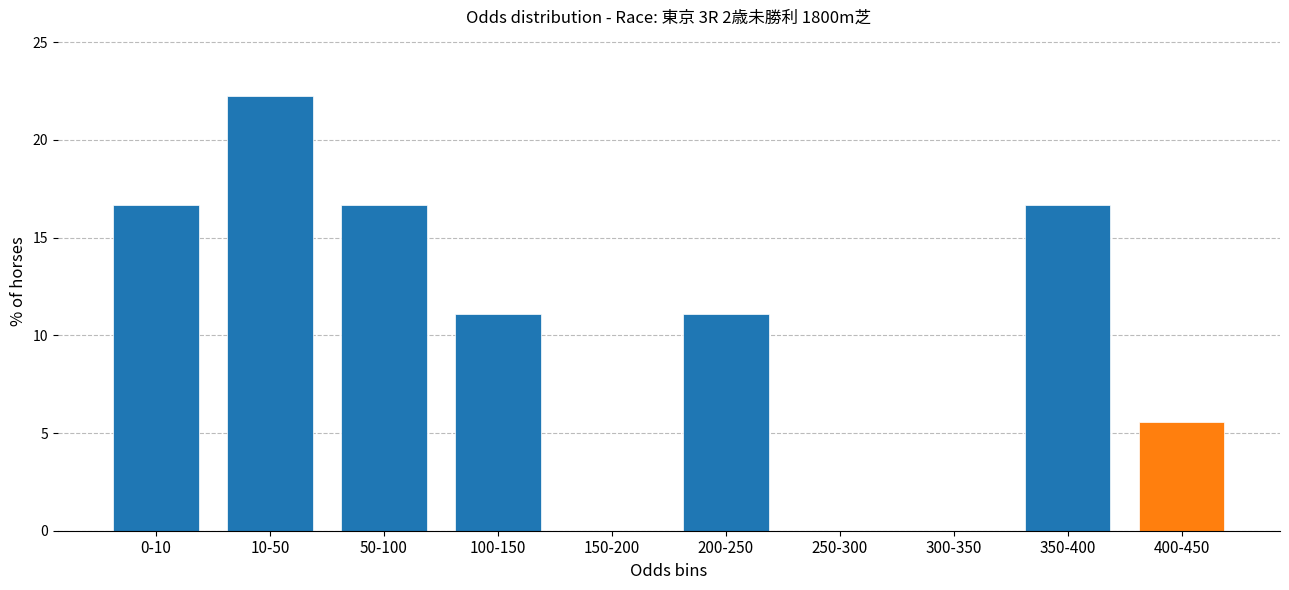

Reading left to right, what are all the values shown in this chart?

0-10=16.7	10-50=22.2	50-100=16.7	100-150=11.1	150-200=0.0	200-250=11.1	250-300=0.0	300-350=0.0	350-400=16.7	400-450=5.6